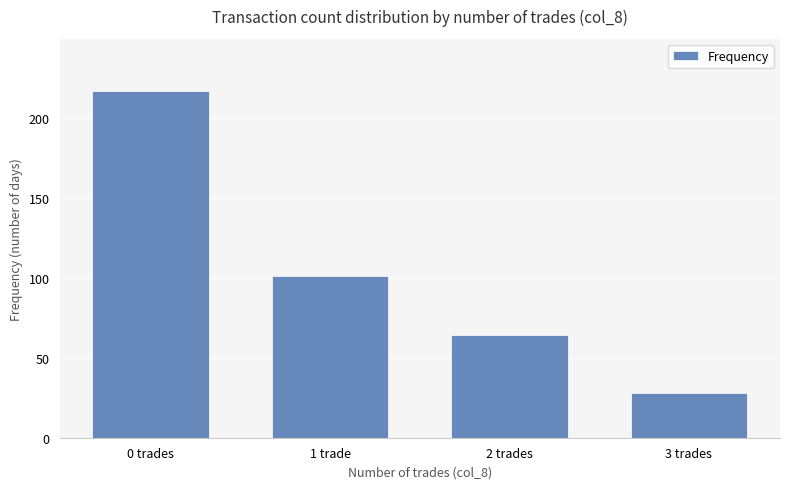

What is the value of the 1st bar from the left?

217